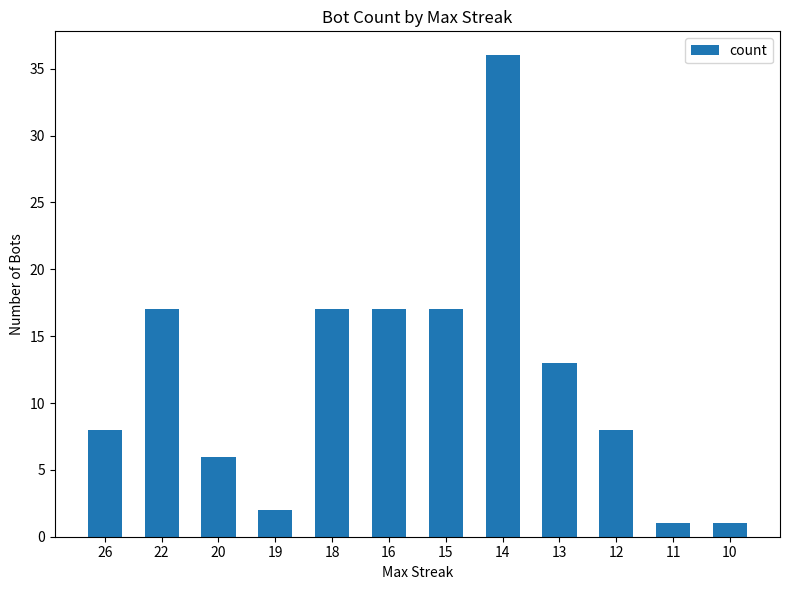

Is it true that the value at 12 is 4?

False